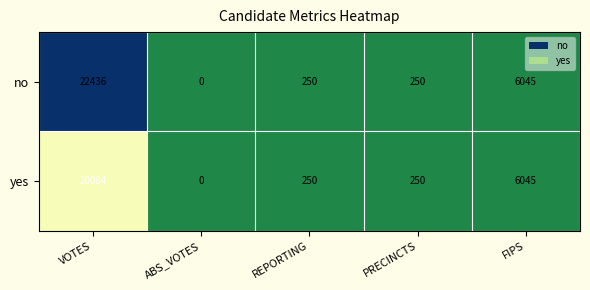

Is it true that yes equals 10021 at VOTES?

False